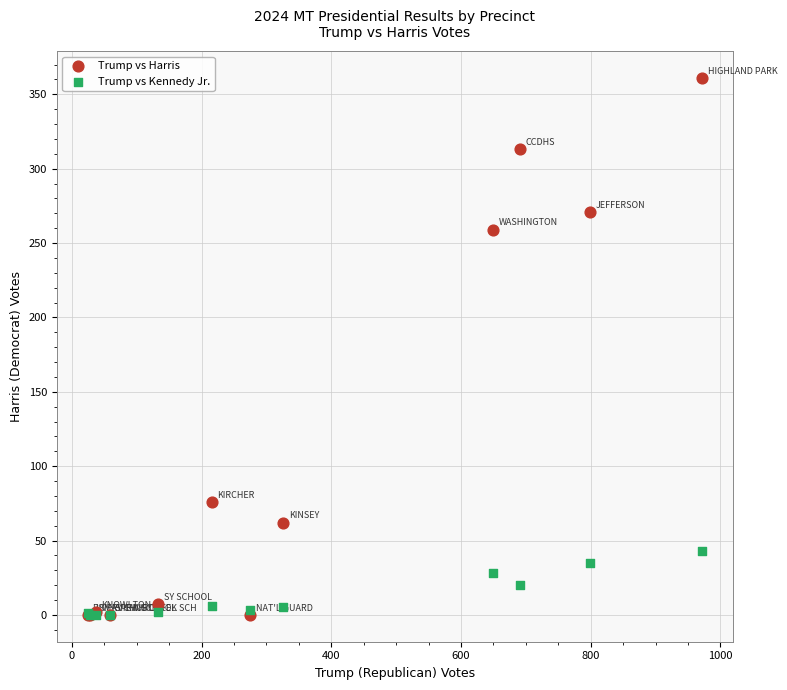

What are all the series names shown in the legend?

Trump vs Harris, Trump vs Kennedy Jr.